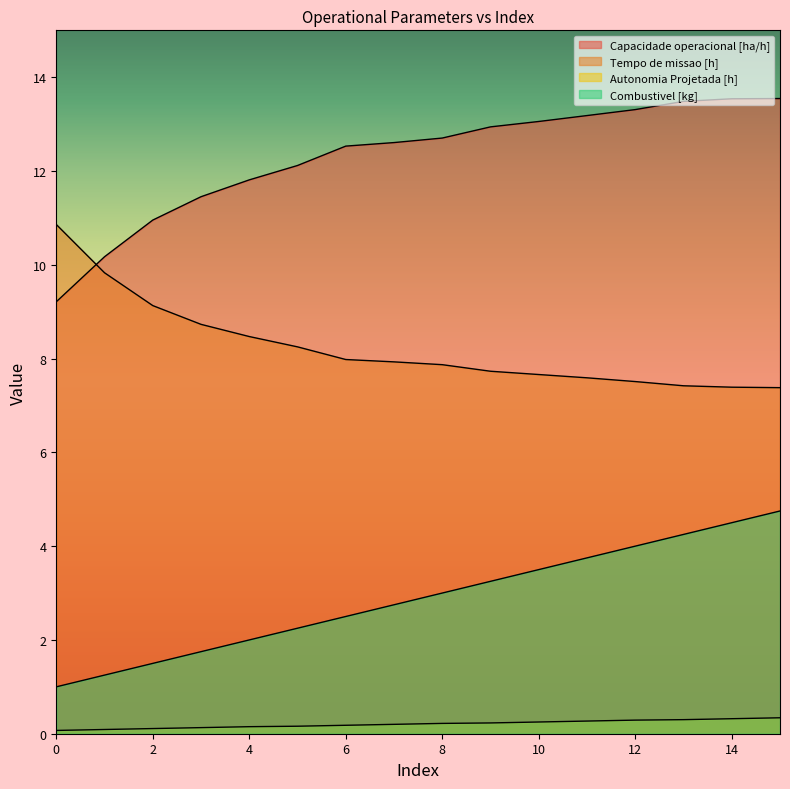

At which category is the sum across all series the highest?

15